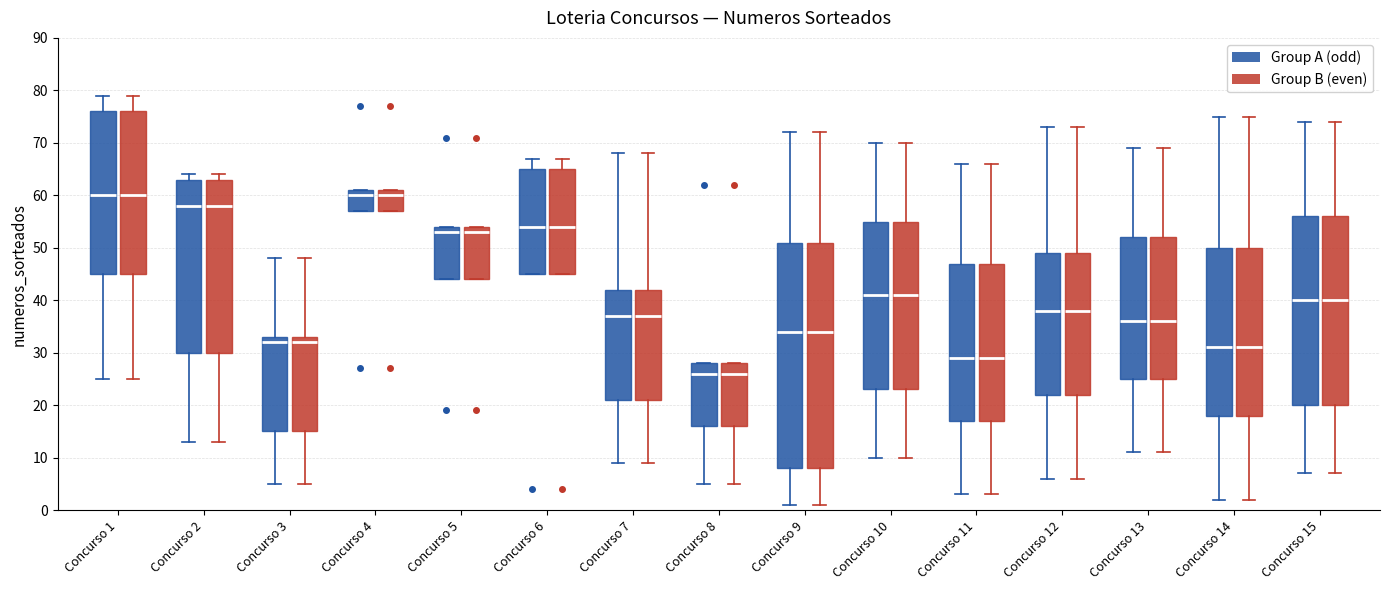

Reading left to right, transcribe this box plot: for each box, give where its median line is, the range the box spans, and where its two whiskers end, as read against the y-axis. The values are not printed on the chart, so give them approximately, as read against the axis.

Concurso 1 (Group A (odd)): median 60, box 45 to 76, whiskers 25 to 79
Concurso 1 (Group B (even)): median 60, box 45 to 76, whiskers 25 to 79
Concurso 2 (Group A (odd)): median 58, box 30 to 63, whiskers 13 to 64
Concurso 2 (Group B (even)): median 58, box 30 to 63, whiskers 13 to 64
Concurso 3 (Group A (odd)): median 32, box 15 to 33, whiskers 5 to 48
Concurso 3 (Group B (even)): median 32, box 15 to 33, whiskers 5 to 48
Concurso 4 (Group A (odd)): median 60, box 57 to 61, whiskers 57 to 61
Concurso 4 (Group B (even)): median 60, box 57 to 61, whiskers 57 to 61
Concurso 5 (Group A (odd)): median 53, box 44 to 54, whiskers 44 to 54
Concurso 5 (Group B (even)): median 53, box 44 to 54, whiskers 44 to 54
Concurso 6 (Group A (odd)): median 54, box 45 to 65, whiskers 45 to 67
Concurso 6 (Group B (even)): median 54, box 45 to 65, whiskers 45 to 67
Concurso 7 (Group A (odd)): median 37, box 21 to 42, whiskers 9 to 68
Concurso 7 (Group B (even)): median 37, box 21 to 42, whiskers 9 to 68
Concurso 8 (Group A (odd)): median 26, box 16 to 28, whiskers 5 to 28
Concurso 8 (Group B (even)): median 26, box 16 to 28, whiskers 5 to 28
Concurso 9 (Group A (odd)): median 34, box 8 to 51, whiskers 1 to 72
Concurso 9 (Group B (even)): median 34, box 8 to 51, whiskers 1 to 72
Concurso 10 (Group A (odd)): median 41, box 23 to 55, whiskers 10 to 70
Concurso 10 (Group B (even)): median 41, box 23 to 55, whiskers 10 to 70
Concurso 11 (Group A (odd)): median 29, box 17 to 47, whiskers 3 to 66
Concurso 11 (Group B (even)): median 29, box 17 to 47, whiskers 3 to 66
Concurso 12 (Group A (odd)): median 38, box 22 to 49, whiskers 6 to 73
Concurso 12 (Group B (even)): median 38, box 22 to 49, whiskers 6 to 73
Concurso 13 (Group A (odd)): median 36, box 25 to 52, whiskers 11 to 69
Concurso 13 (Group B (even)): median 36, box 25 to 52, whiskers 11 to 69
Concurso 14 (Group A (odd)): median 31, box 18 to 50, whiskers 2 to 75
Concurso 14 (Group B (even)): median 31, box 18 to 50, whiskers 2 to 75
Concurso 15 (Group A (odd)): median 40, box 20 to 56, whiskers 7 to 74
Concurso 15 (Group B (even)): median 40, box 20 to 56, whiskers 7 to 74